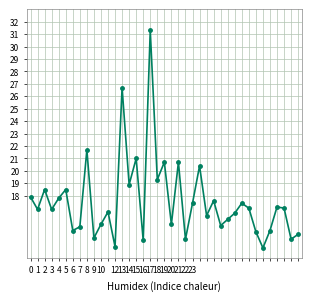

How many points are lower than both their immediate neighbors (excluding endpoints)?

14